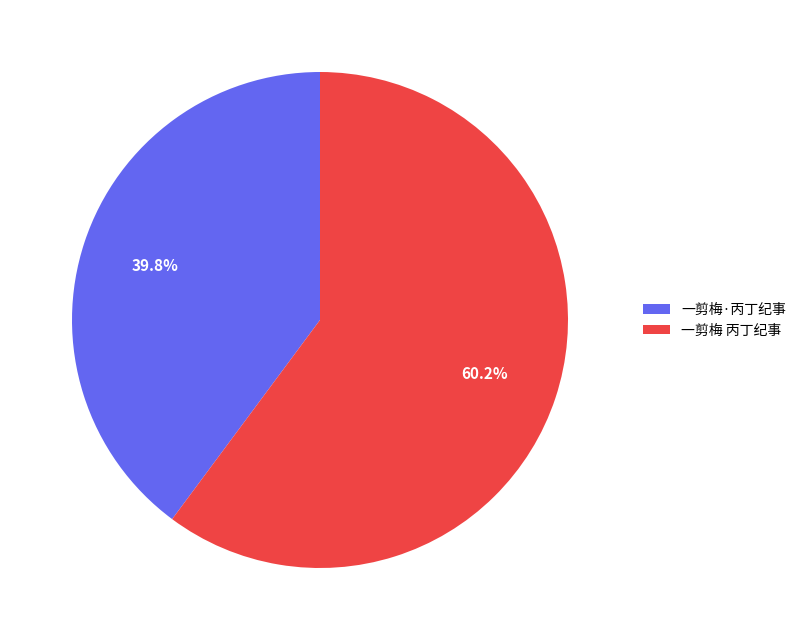

Is it true that 一剪梅·丙丁纪事 is 49% of the pie?

False